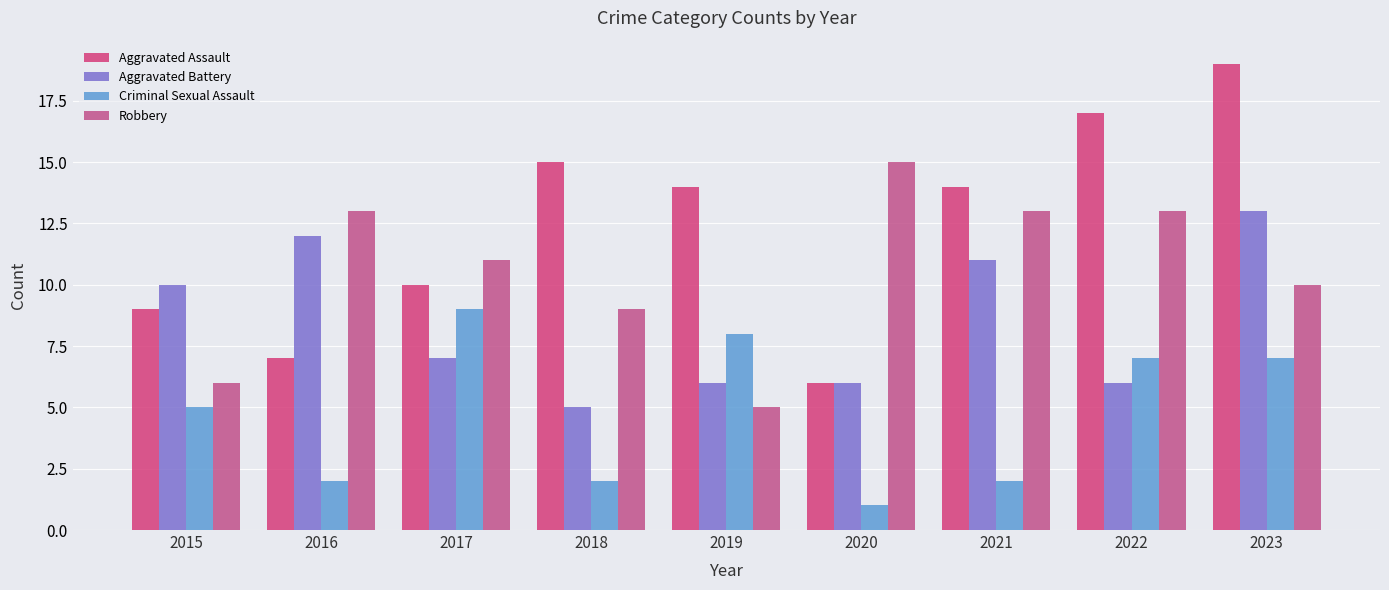

Rank the series by their maximum value, from lowest to highest.

Criminal Sexual Assault, Aggravated Battery, Robbery, Aggravated Assault